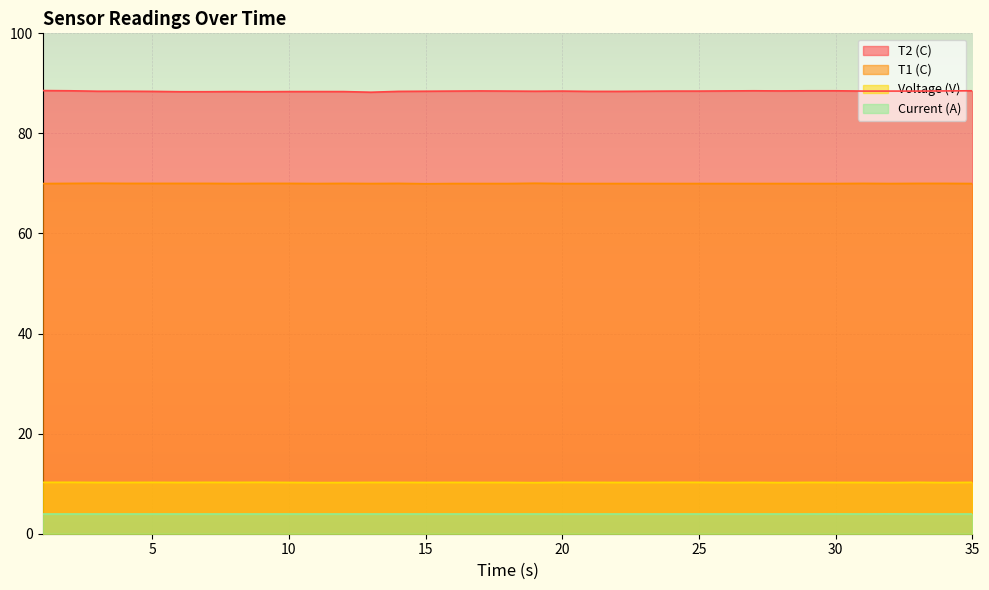

True or false: T2 (C) and Current (A) intersect in this chart.

False